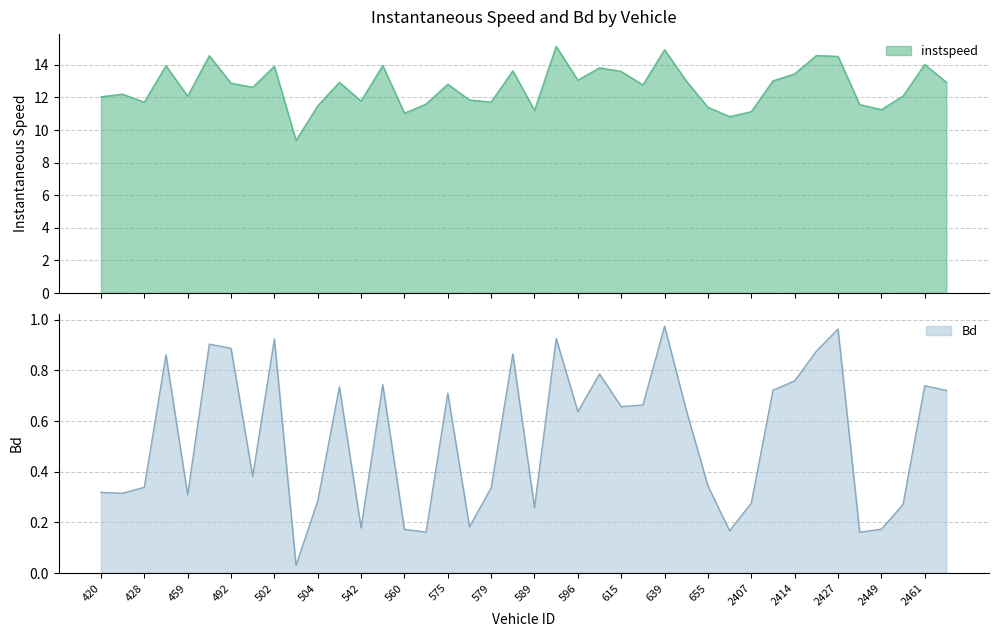

Between 491 and 615, which is larger?

491